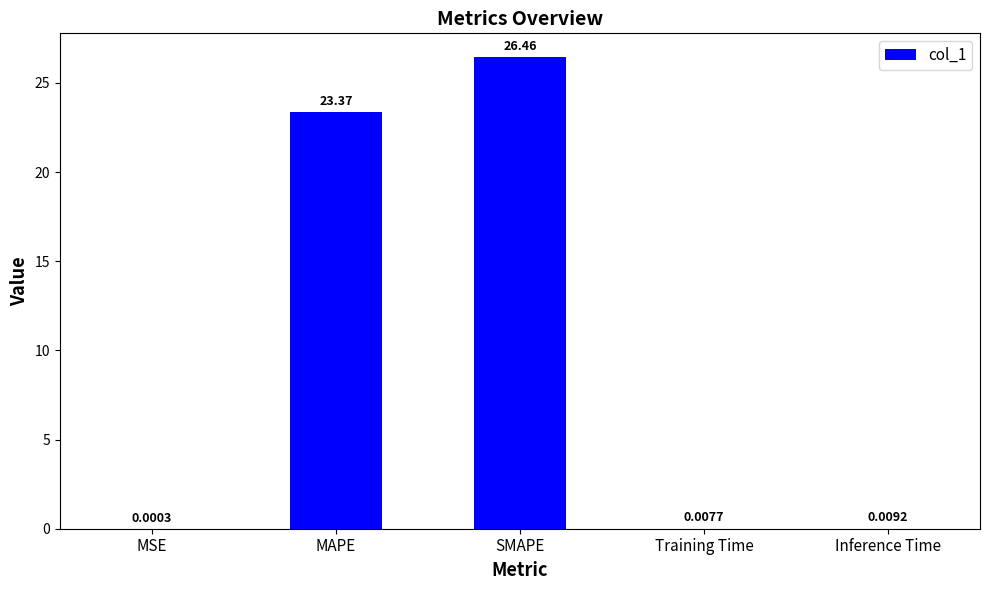

What is the sum of all values?

49.8